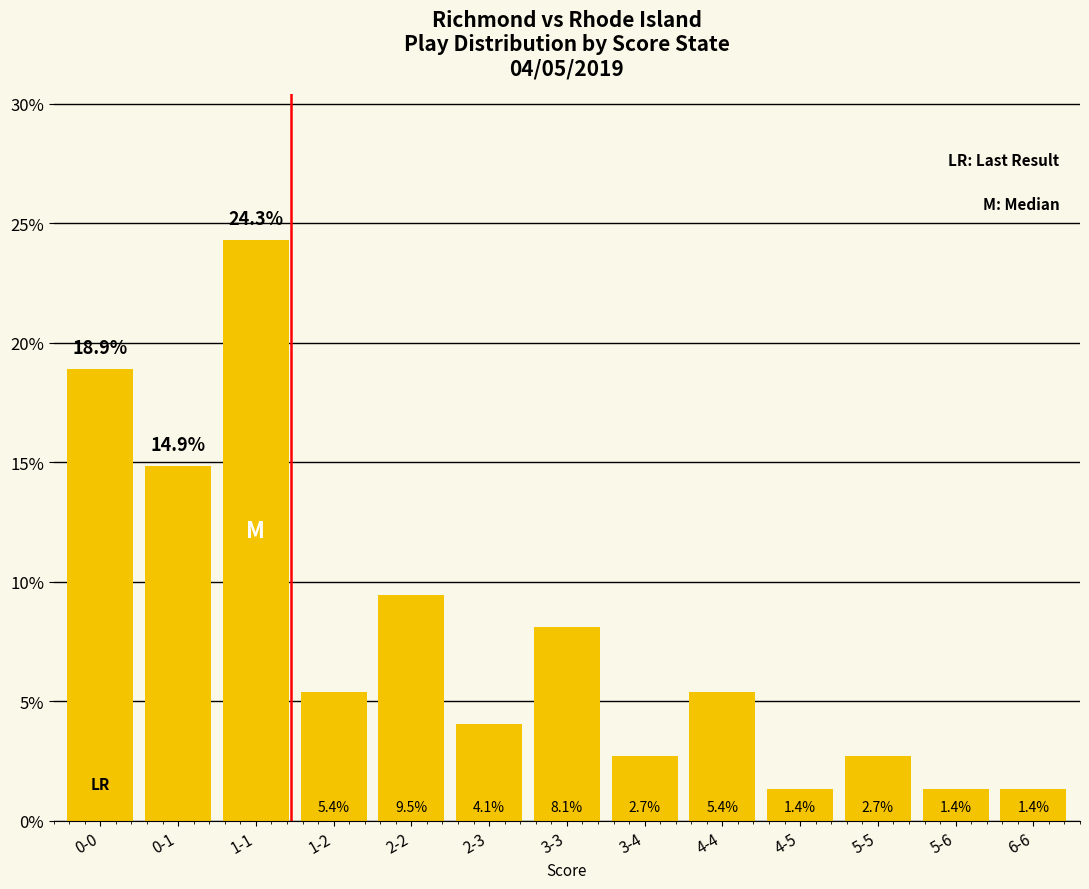

Does the chart contain any negative values?

No